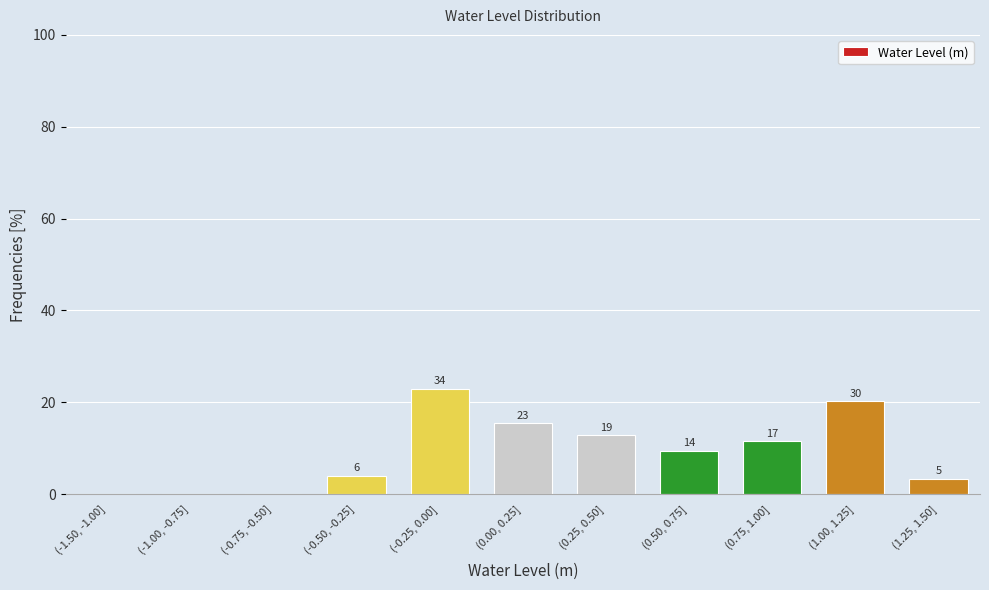

Are the bars horizontal?

No